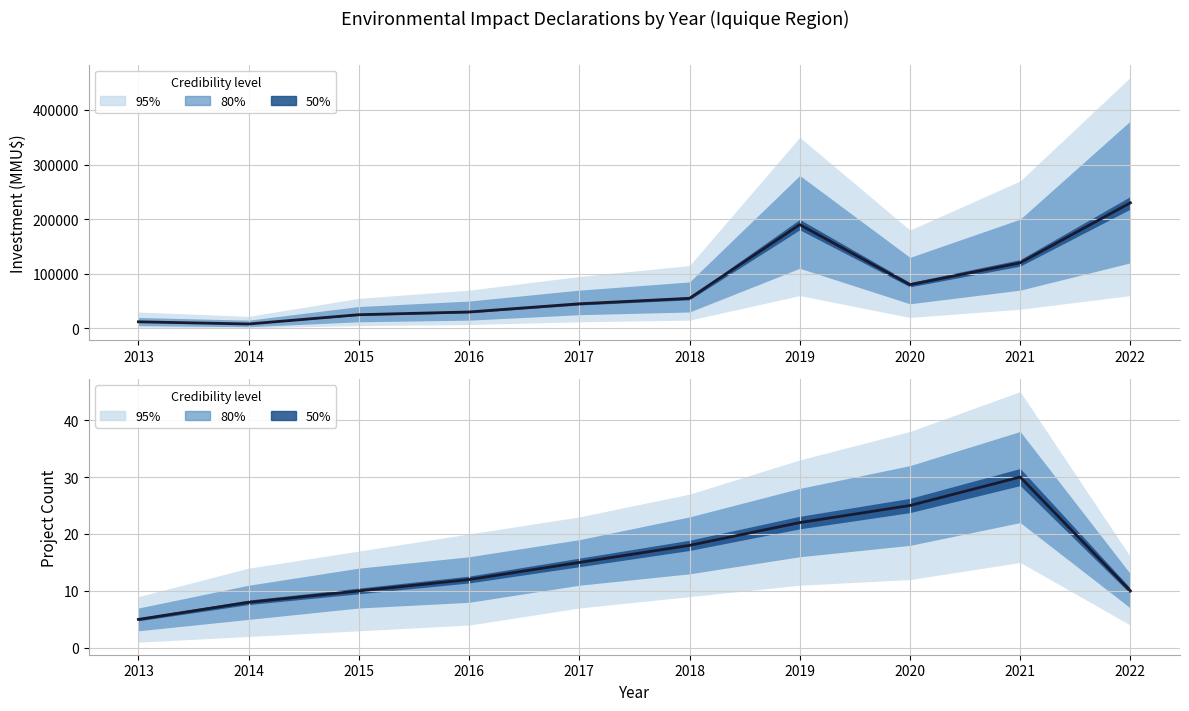

Is it true that Count equals 5 at 2013?

True